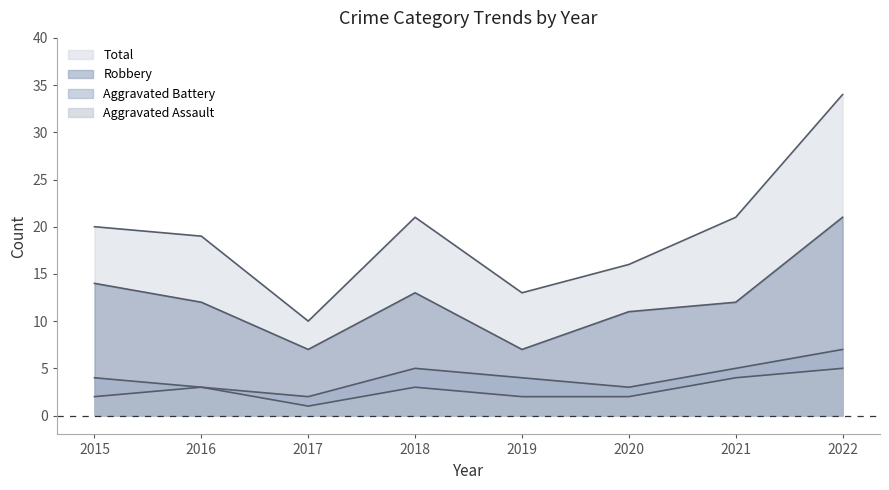

What is the difference between the Total values at 2015 and 2019?

7